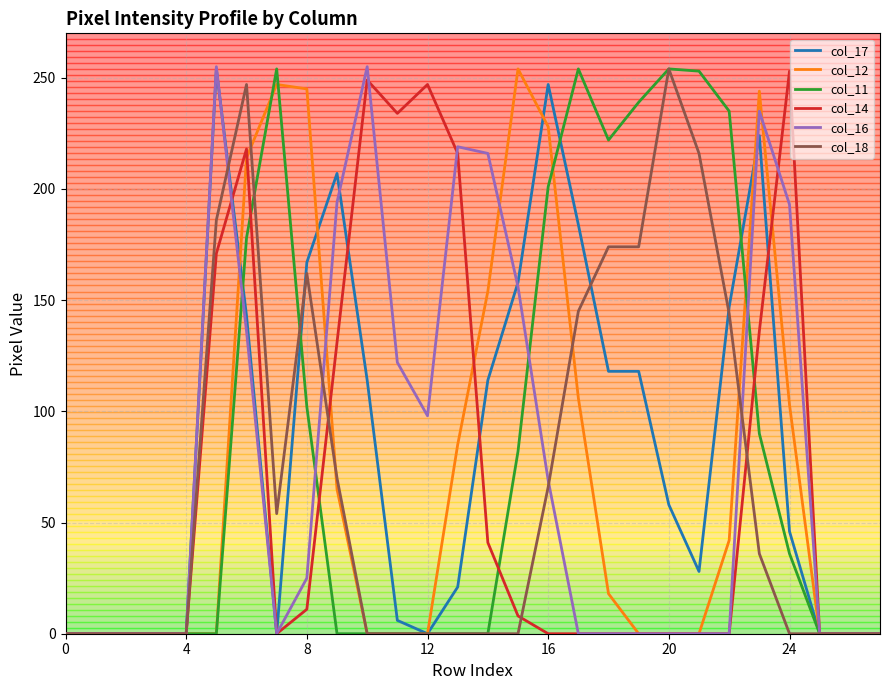

How many lines are shown in the chart?

6